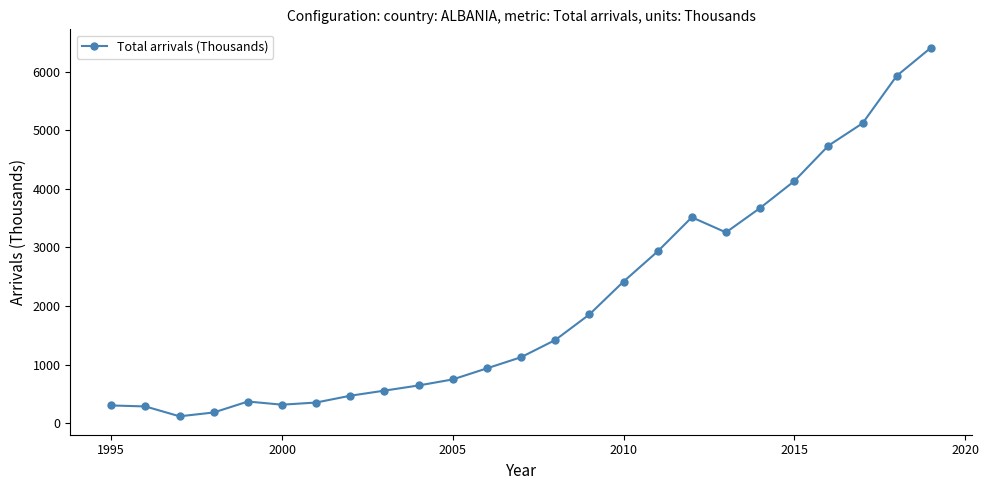

What is the difference between the maximum and second lowest values?

6222